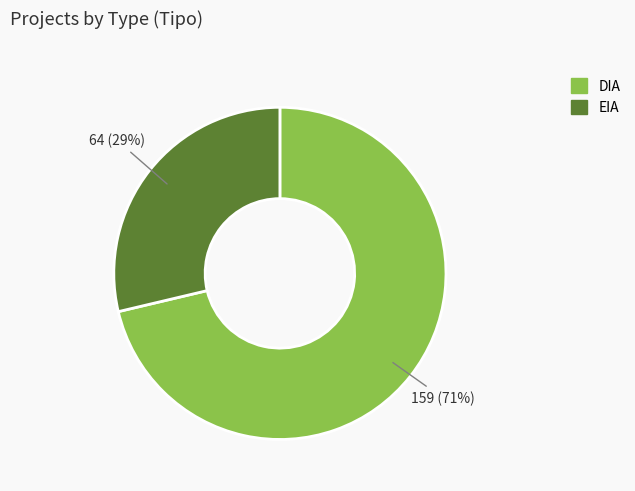

Count the number of slices in the pie.

2